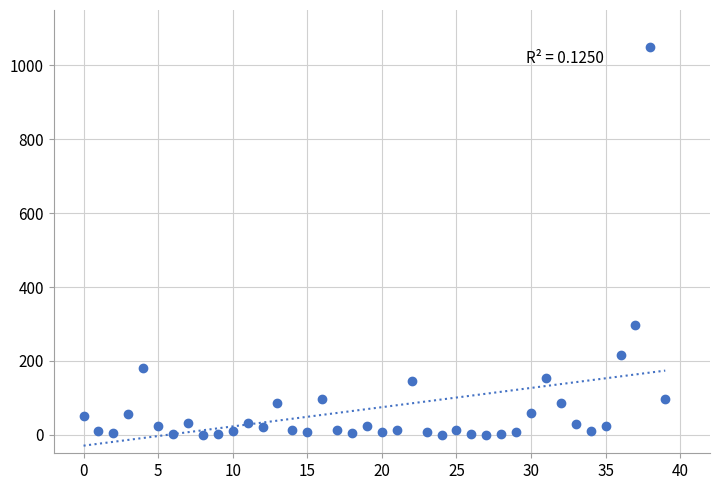

What is the range of Y values (max minus min)?

1050.8